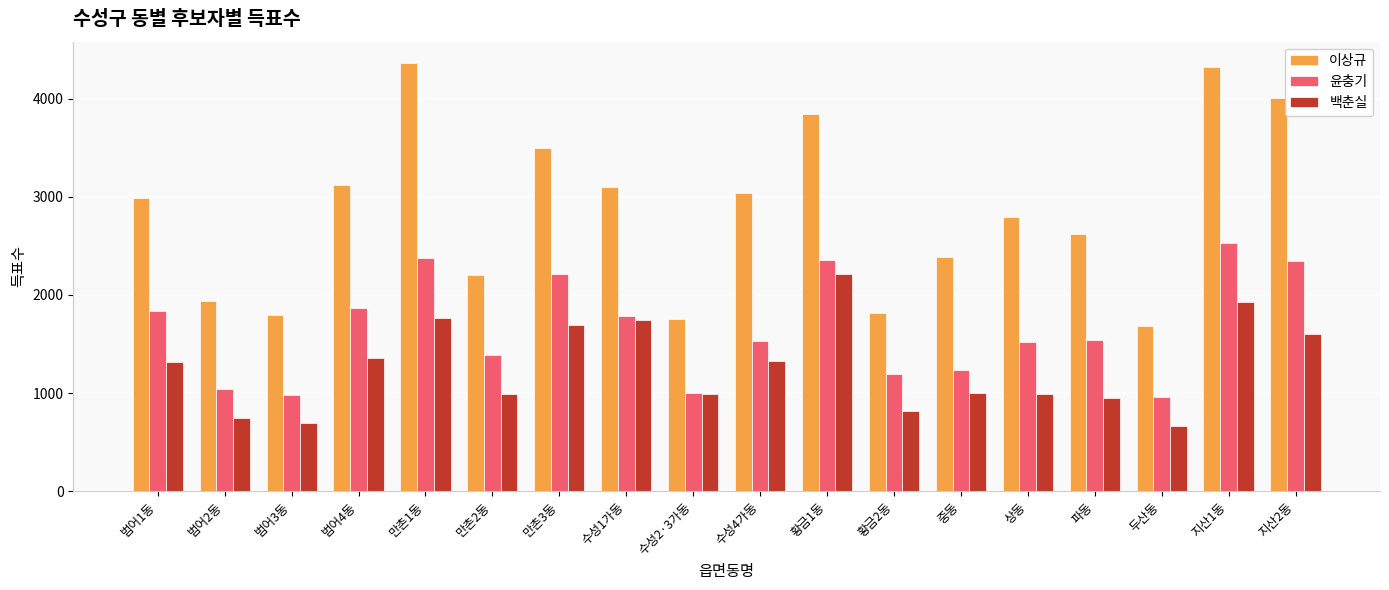

What is the average value of the 이상규 series?

2849